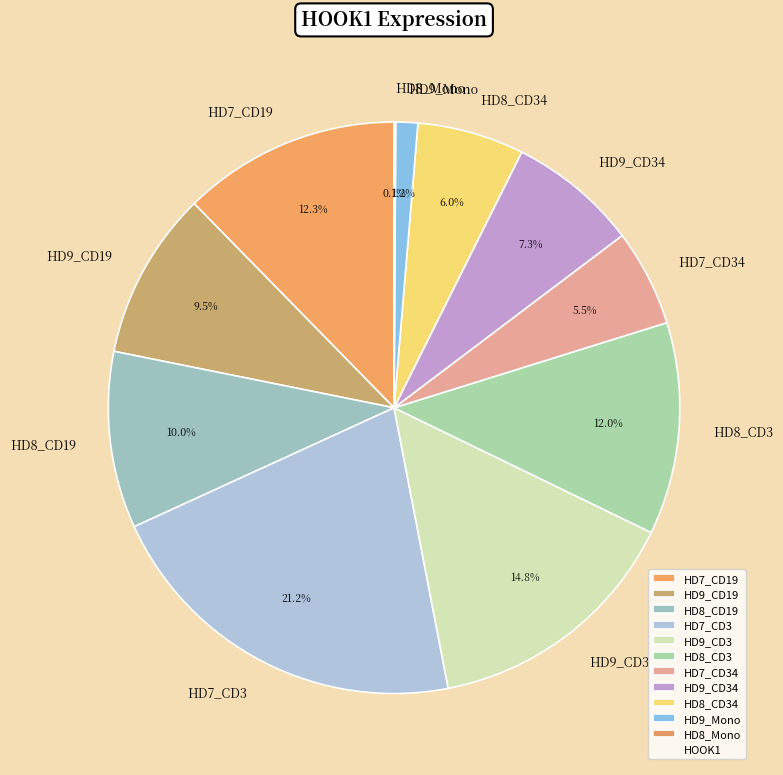

The HD7_CD19 slice represents 12% of the pie. True or false?

True